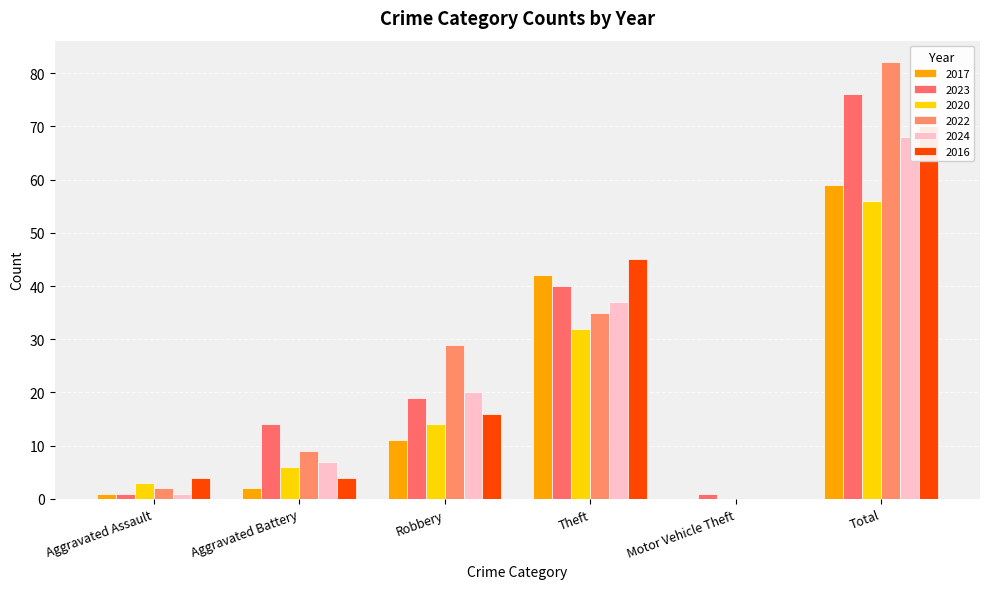

Reading left to right, what are all the values shown in this chart?

2017: 1	2	11	42	0	59
2023: 1	14	19	40	1	76
2020: 3	6	14	32	0	56
2022: 2	9	29	35	0	82
2024: 1	7	20	37	0	68
2016: 4	4	16	45	0	70